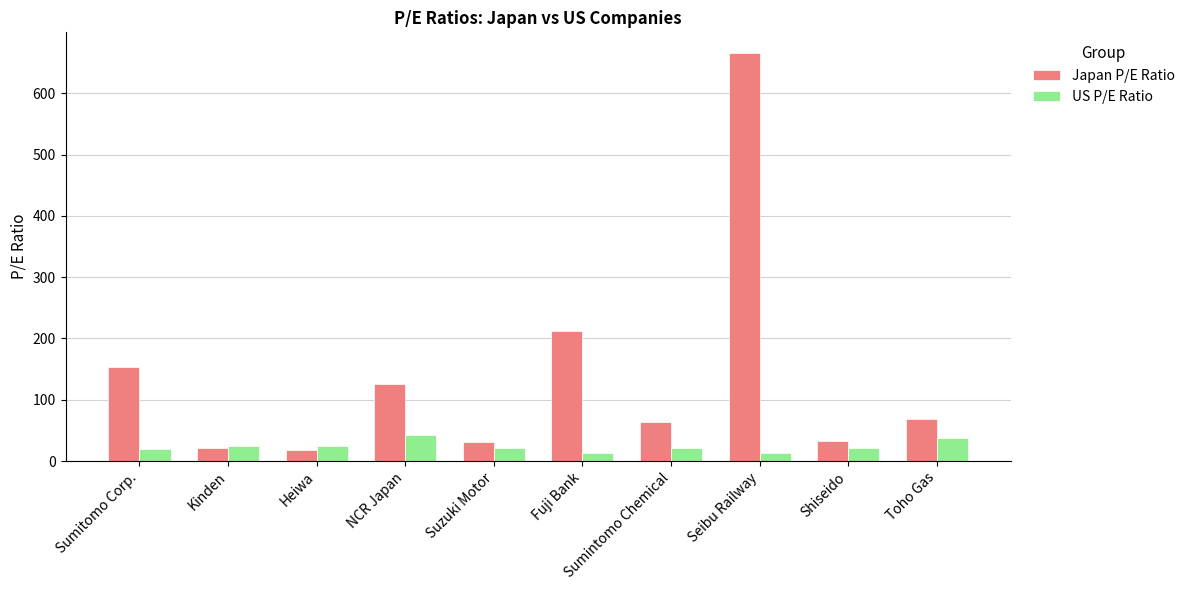

At Toho Gas, list the series in order from largest to smallest.

Japan P/E Ratio, US P/E Ratio